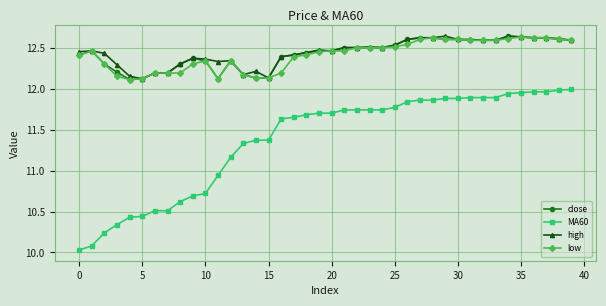

Which series has the largest range (max minus min)?

MA60